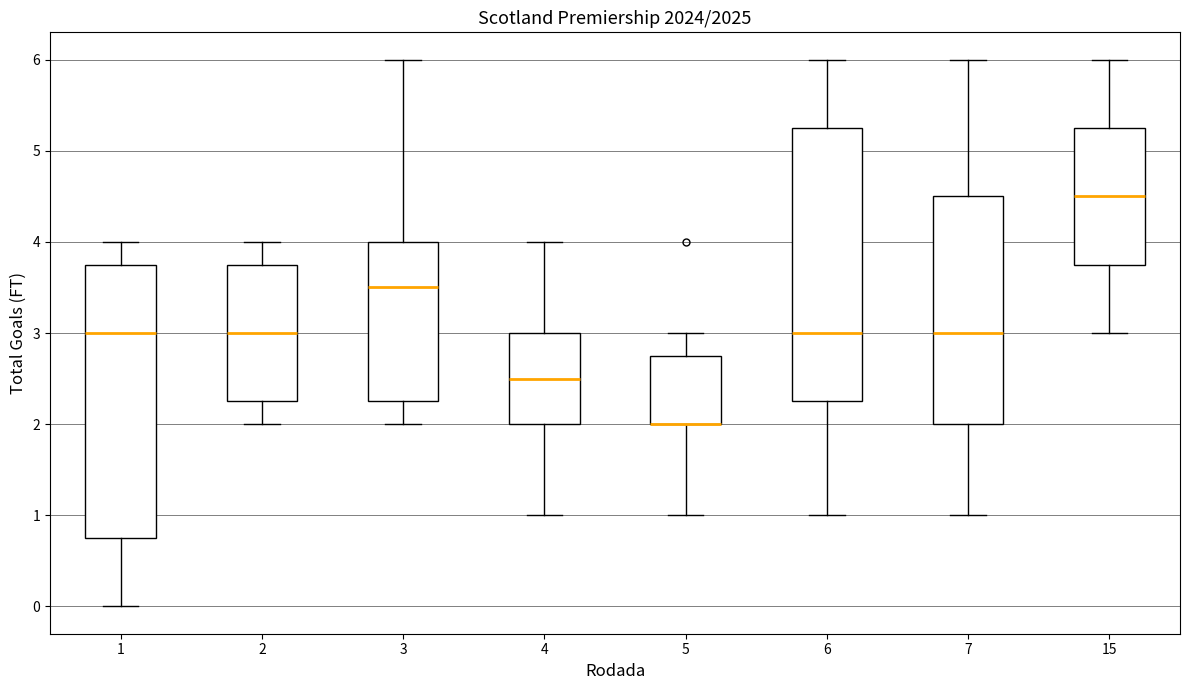

Reading left to right, transcribe this box plot: for each box, give where its median line is, the range the box spans, and where its two whiskers end, as read against the y-axis. The values are not printed on the chart, so give them approximately, as read against the axis.

1: median 3.0, box 0.8 to 3.8, whiskers 0.0 to 4.0
2: median 3.0, box 2.3 to 3.8, whiskers 2.0 to 4.0
3: median 3.5, box 2.3 to 4.0, whiskers 2.0 to 6.0
4: median 2.5, box 2.0 to 3.0, whiskers 1.0 to 4.0
5: median 2.0 (drawn on the box's lower edge), box 2.0 to 2.8, whiskers 1.0 to 3.0
6: median 3.0, box 2.3 to 5.3, whiskers 1.0 to 6.0
7: median 3.0, box 2.0 to 4.5, whiskers 1.0 to 6.0
15: median 4.5, box 3.8 to 5.3, whiskers 3.0 to 6.0